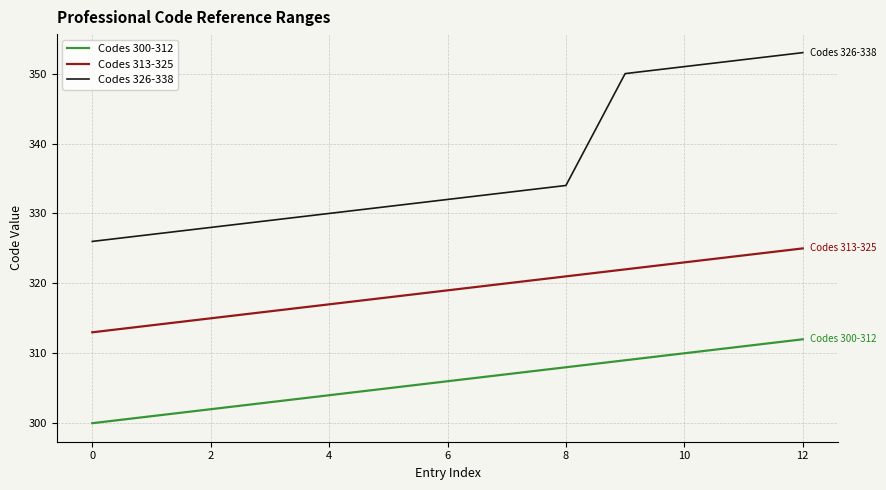

List the series in order of their overall mean, highest first.

Codes 326-338, Codes 313-325, Codes 300-312